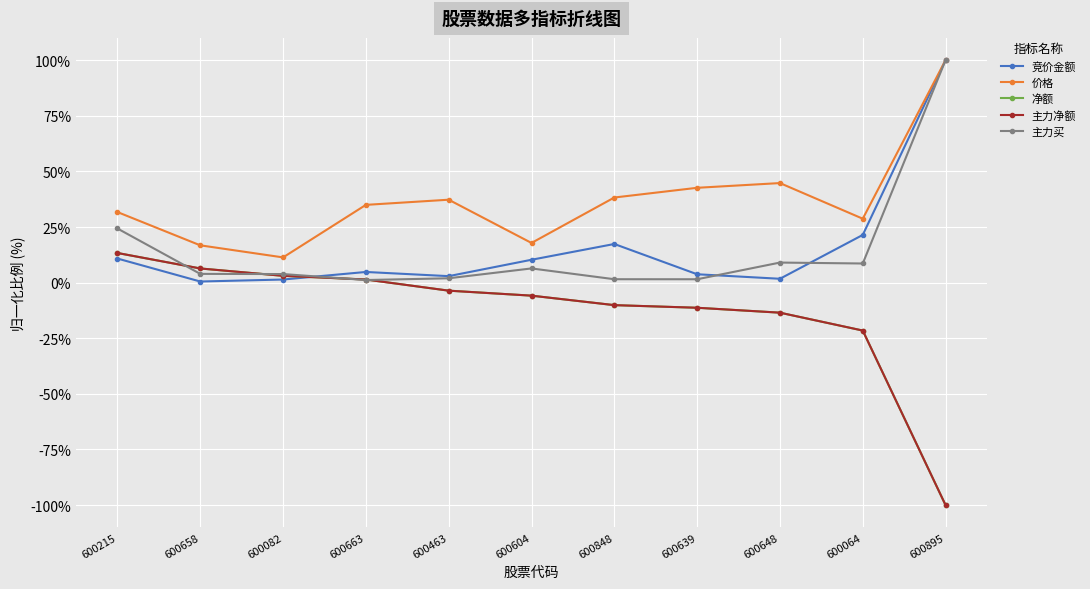

Between which two adjacent categories do 主力净额 and 主力买 first intersect?

600215 and 600658